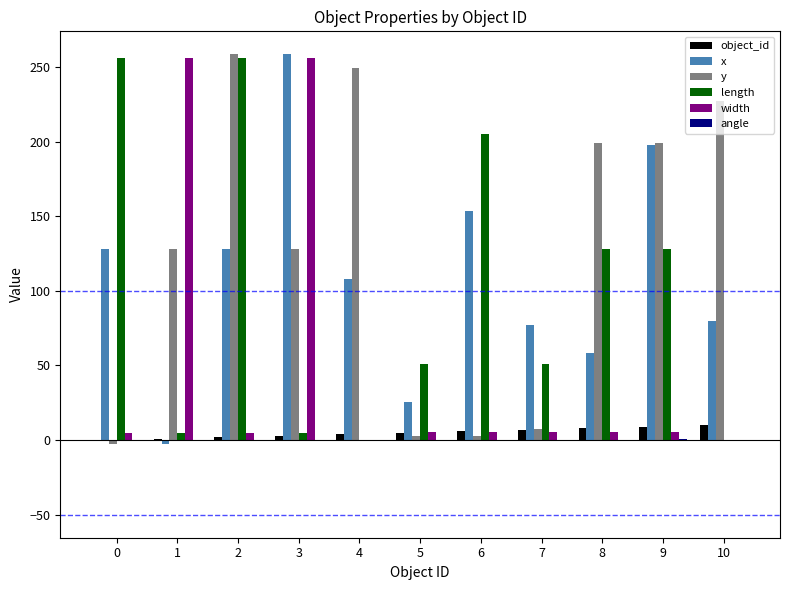

What is the highest value of the x series?

258.5